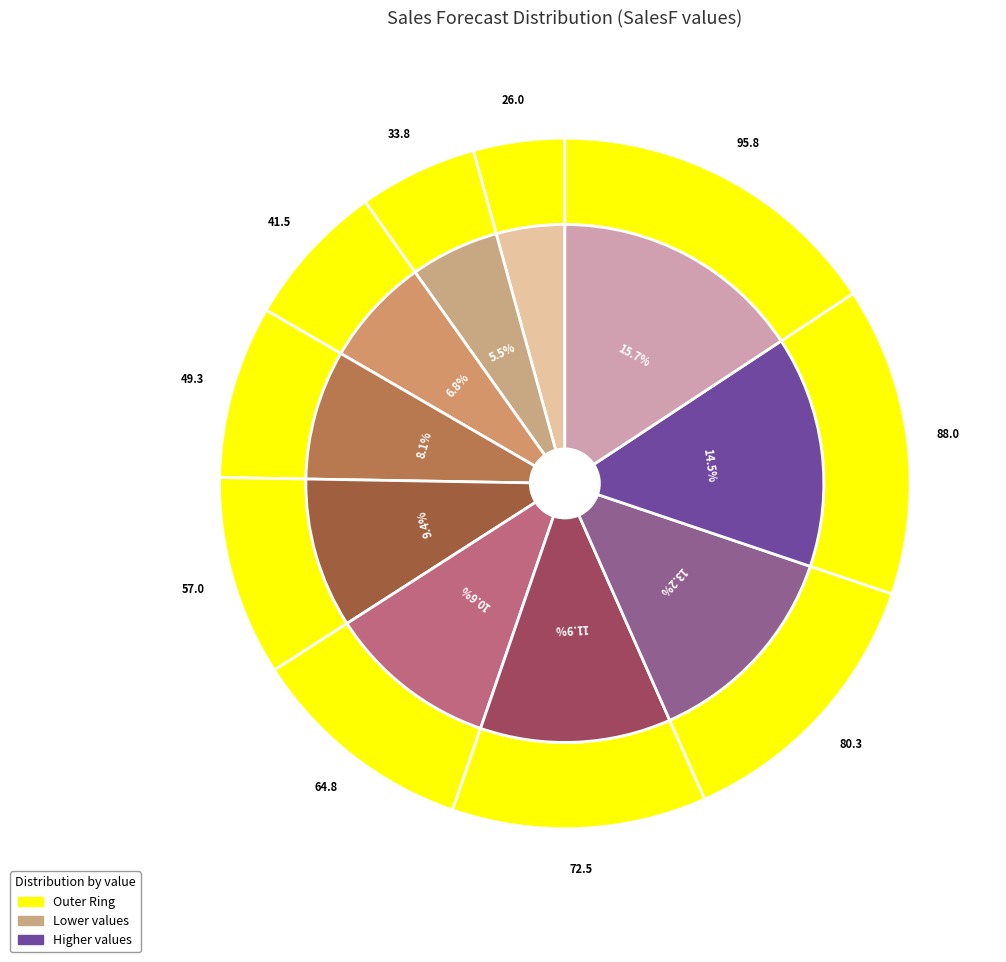

What is the change in value from 1 to 3?

+15.5